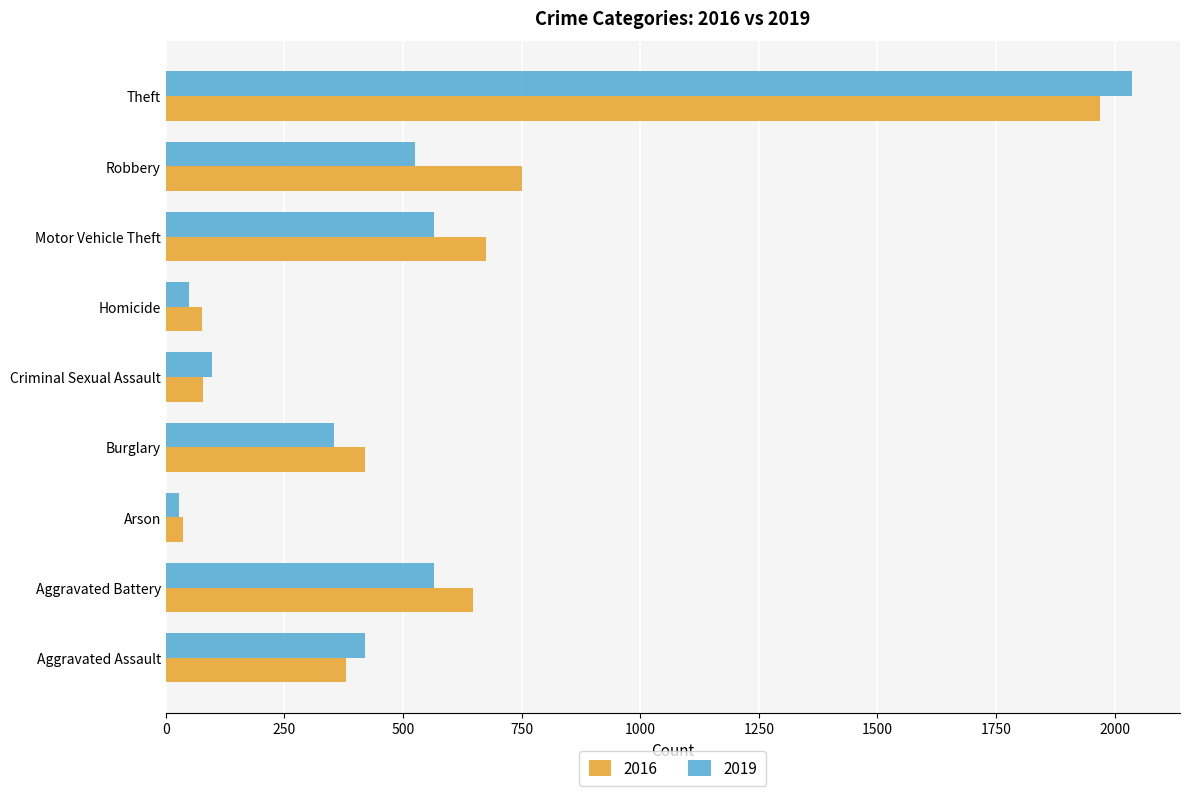

What is the difference between the 2019 values at Homicide and Arson?

20